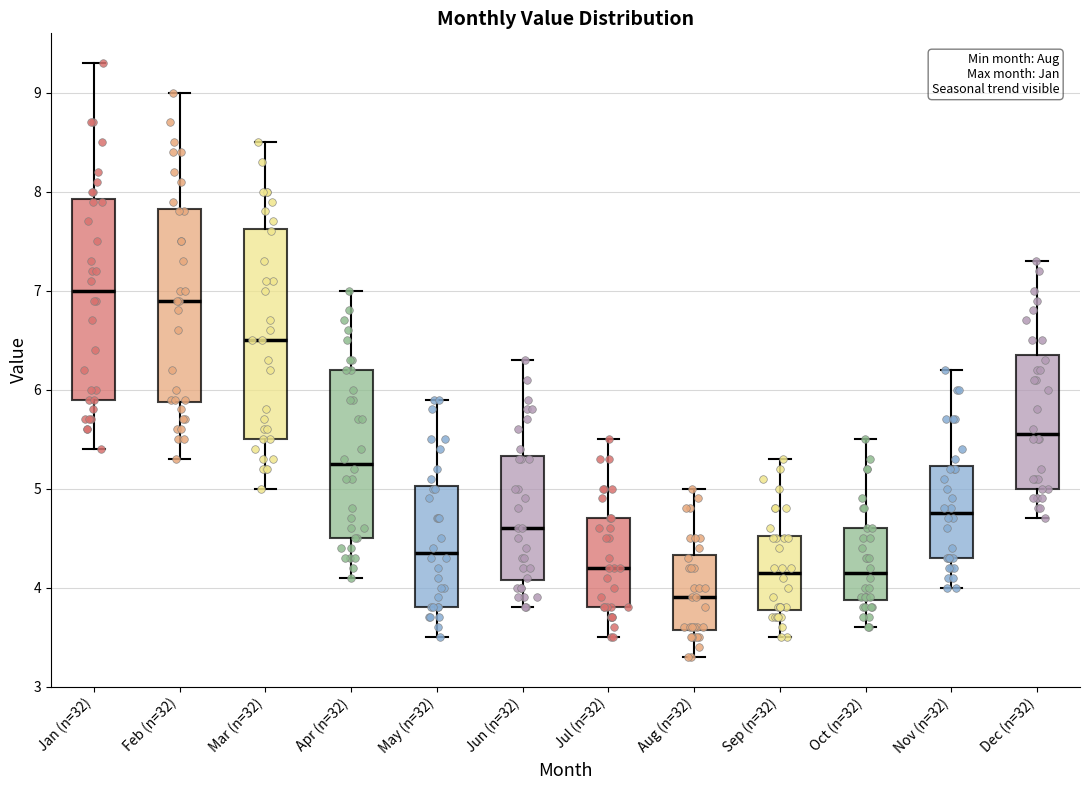

Where is the upper edge of the box for Jun (n=32) on the y-axis? The values are not printed on the chart, so give them approximately, as read against the axis.

5.3